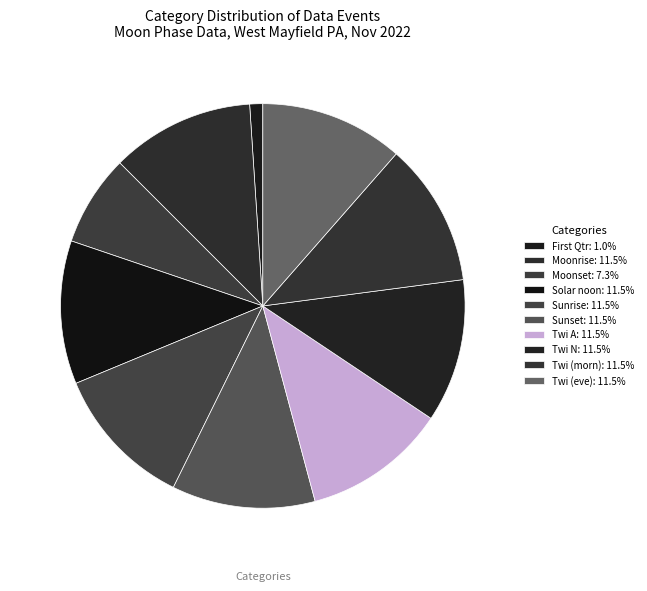

To the nearest percent, what is the average slice percentage?

10%